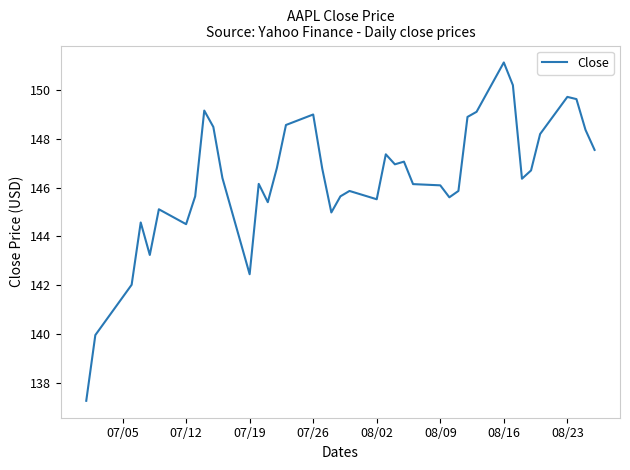

Count the number of values greater than 146.

24